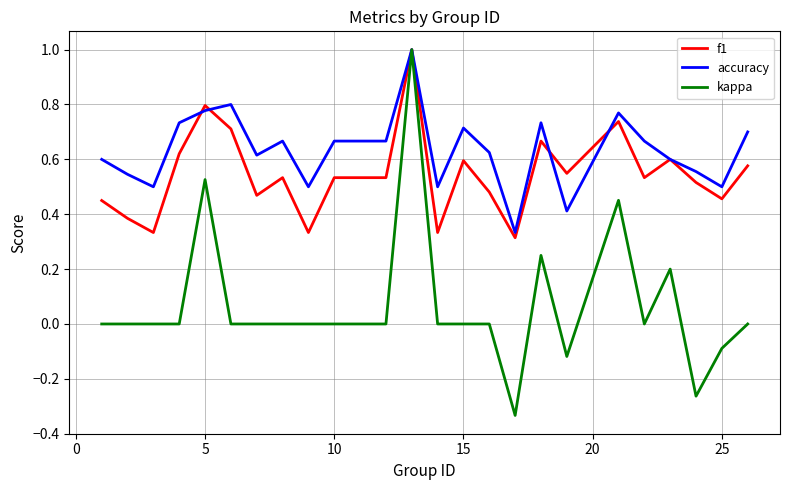

Which series has the widest spread of values?

kappa